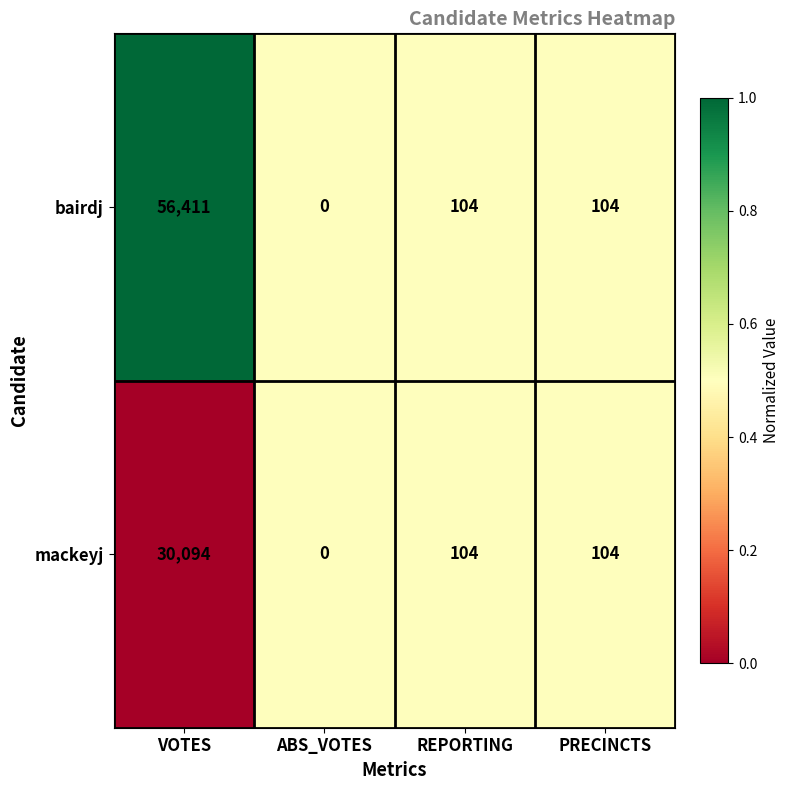

How many values in mackeyj are above zero?

3